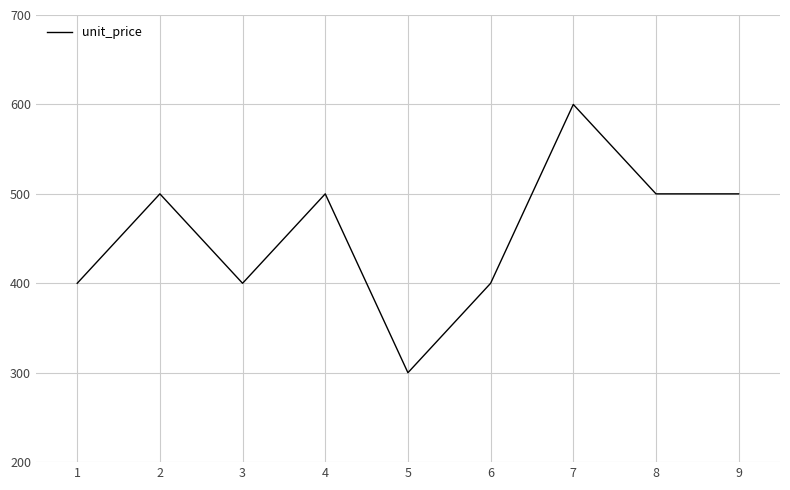

What is the smallest value displayed?

300